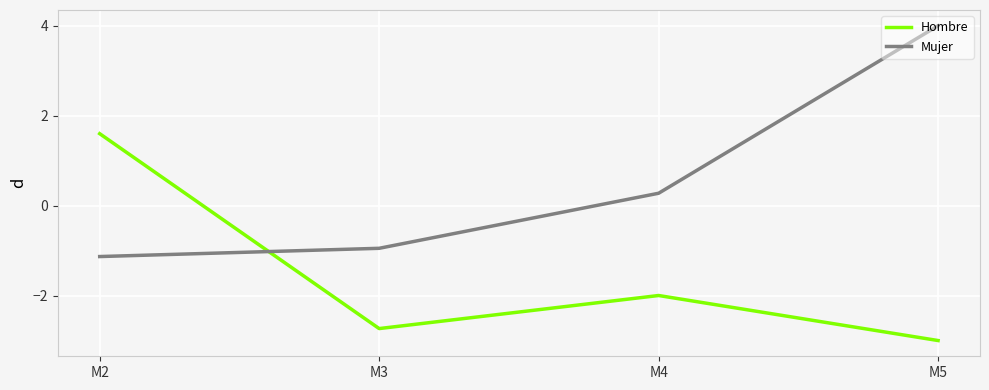

At which category does the chart reach its minimum across all series?

M5